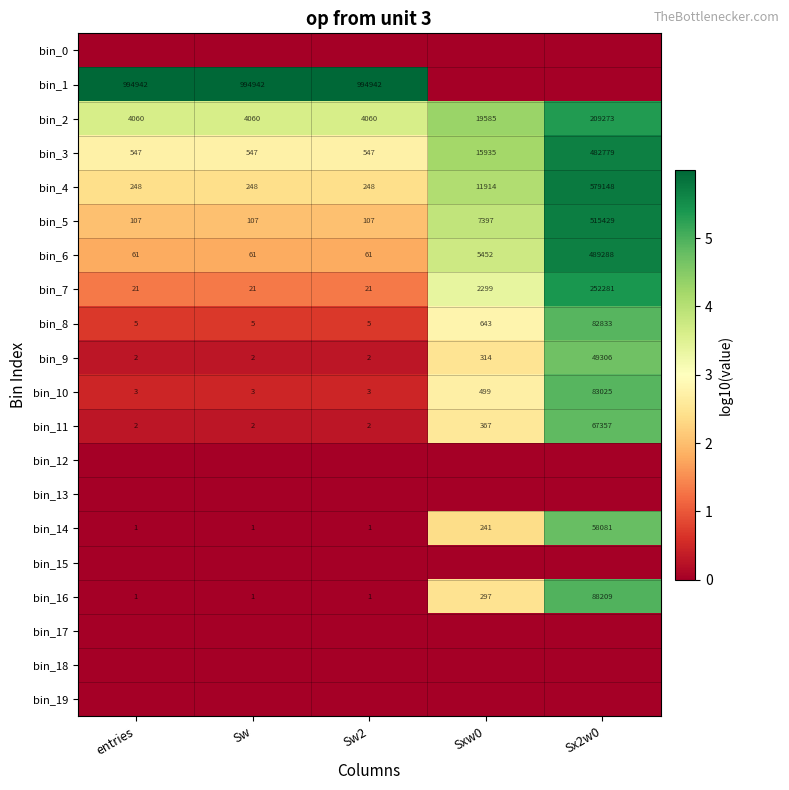

Which category has the highest value in the bin_6 series?

Sx2w0